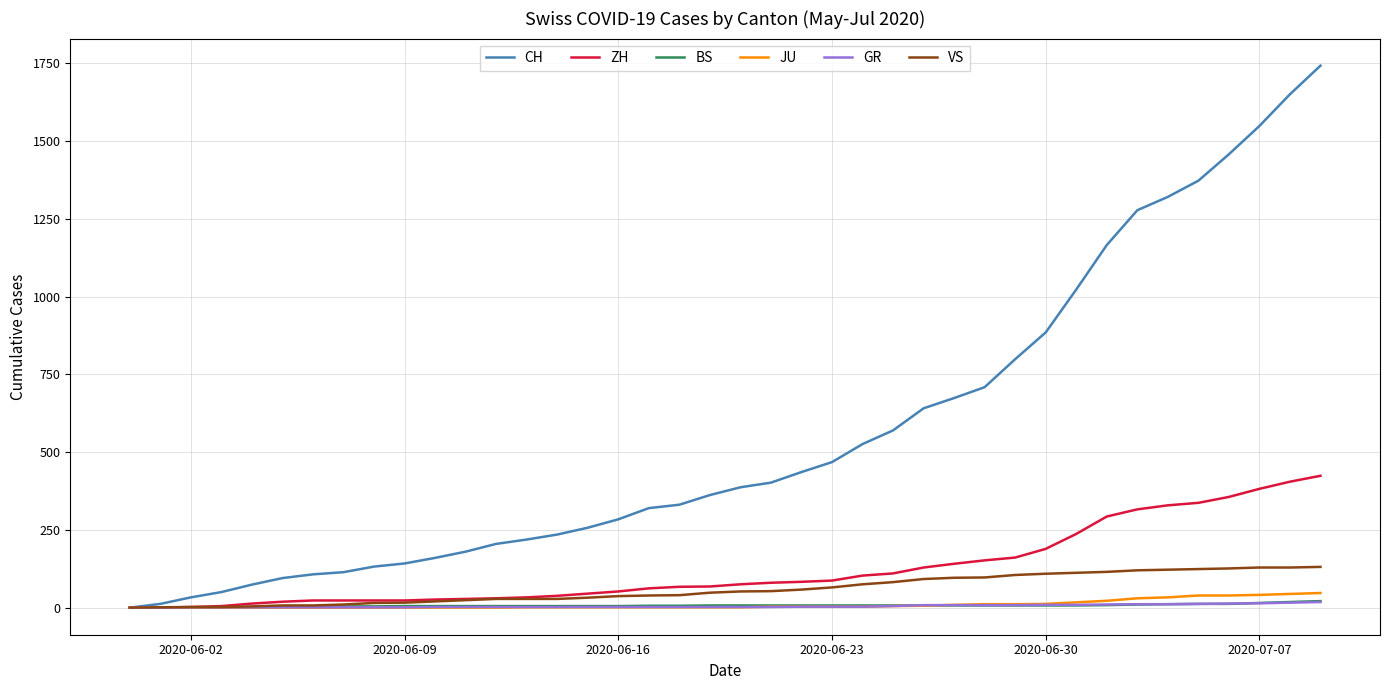

Which series has the widest spread of values?

CH